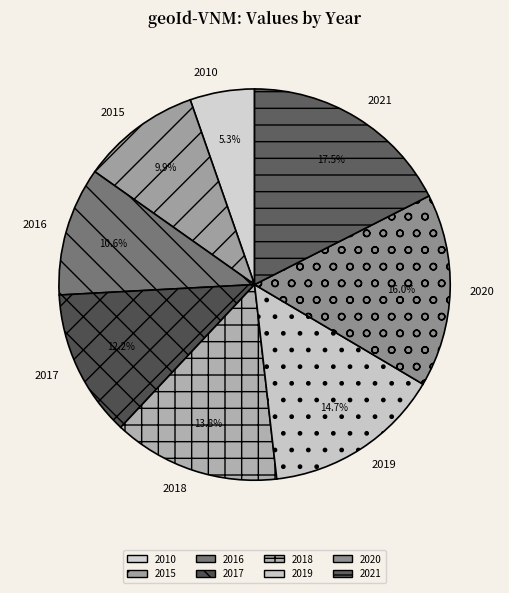

To the nearest percent, what portion does 2015 represent?

10%